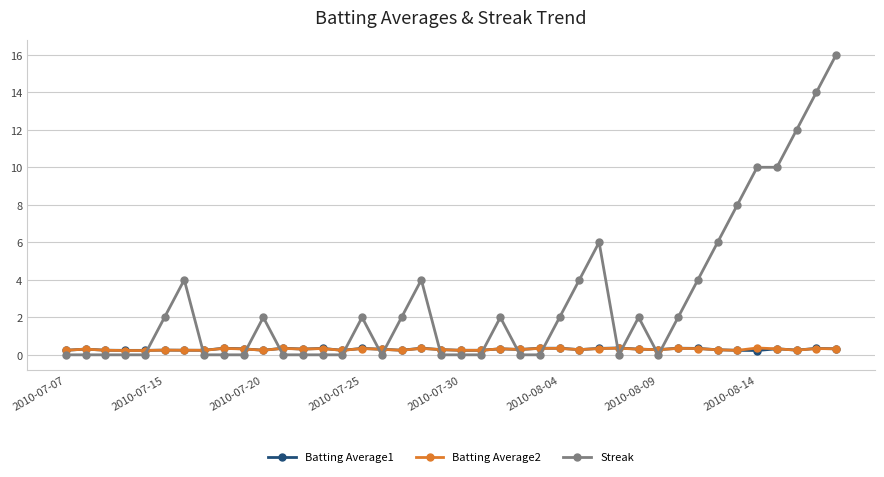

True or false: Streak has more than 1 points higher than both neighbors.

True